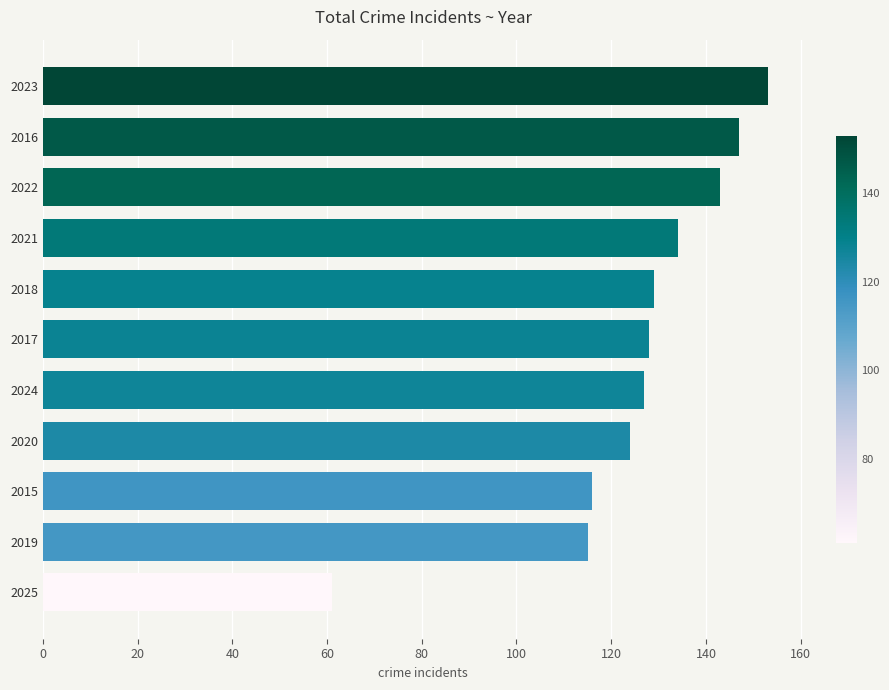

What is the approximate value at 2019, to the nearest 10?

120